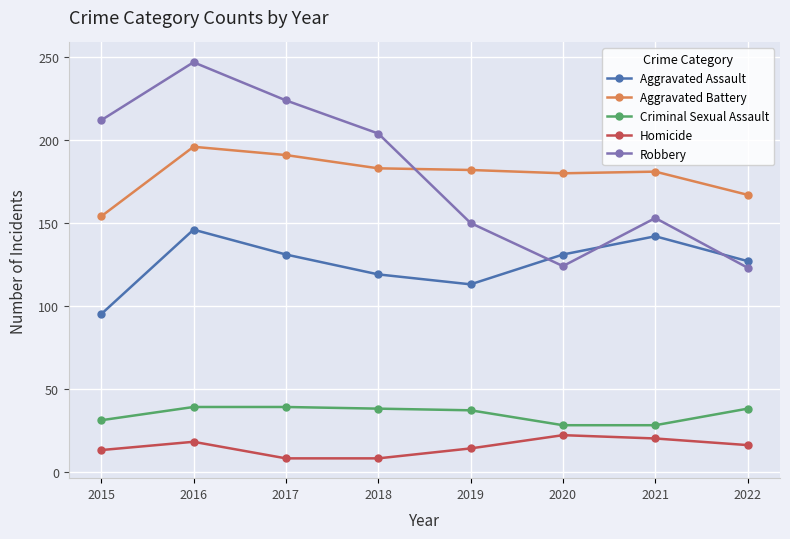

True or false: Aggravated Battery and Homicide cross at least once.

False